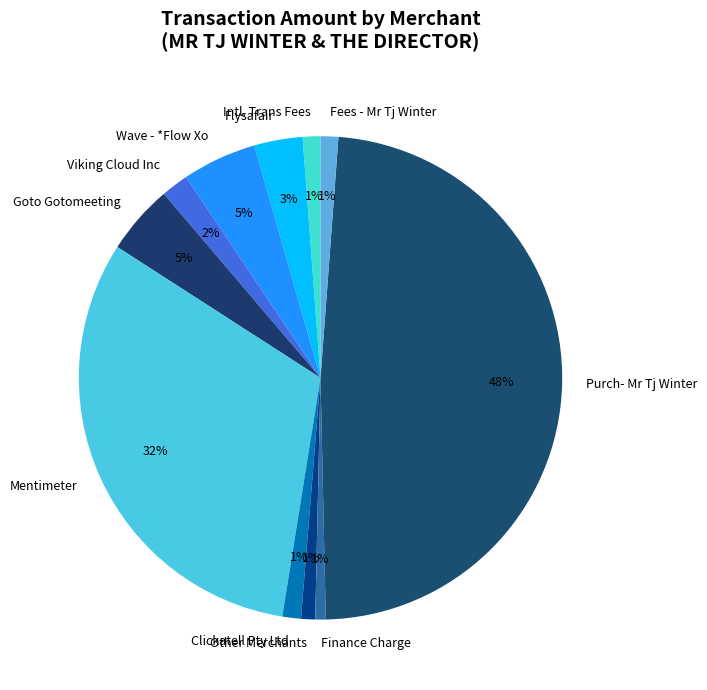

How many slices are in this pie chart?

11